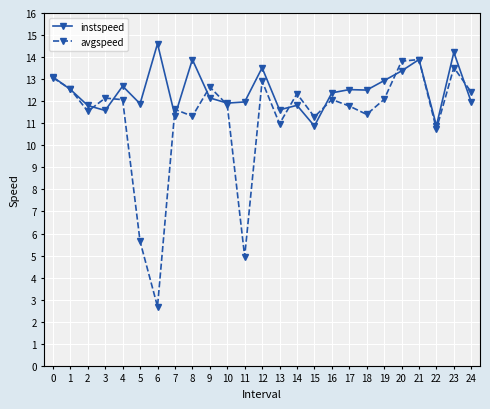

What is the highest value of the instspeed series?

14.6